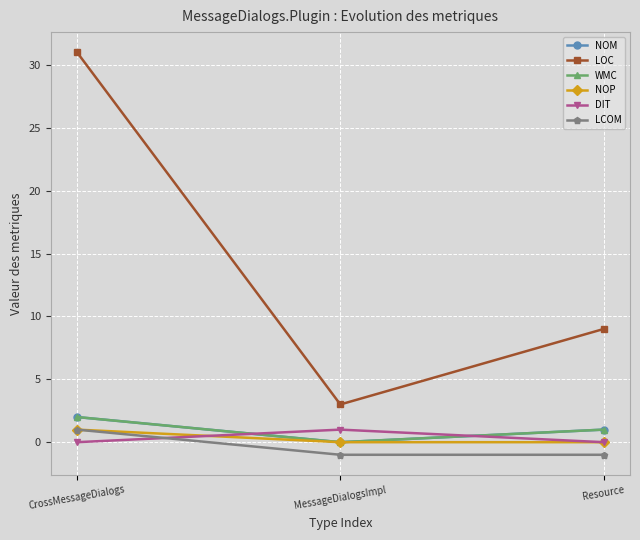

True or false: LCOM has a value of 0 at MessageDialogsImpl.

False